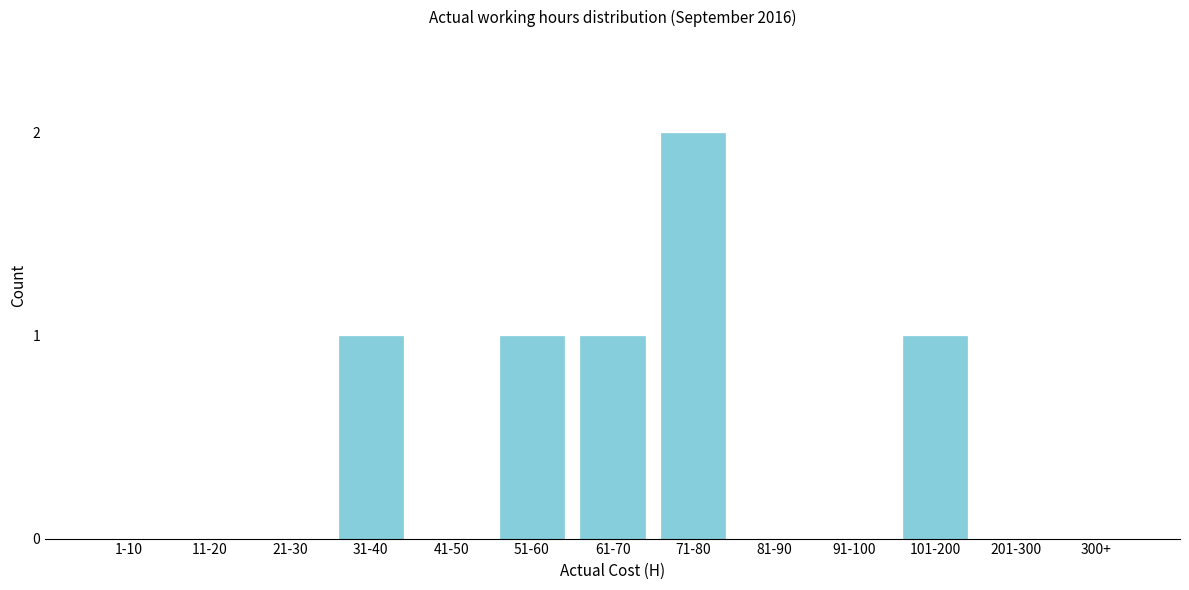

Reading left to right, what are all the values shown in this chart?

1-10=0	11-20=0	21-30=0	31-40=1	41-50=0	51-60=1	61-70=1	71-80=2	81-90=0	91-100=0	101-200=1	201-300=0	300+=0